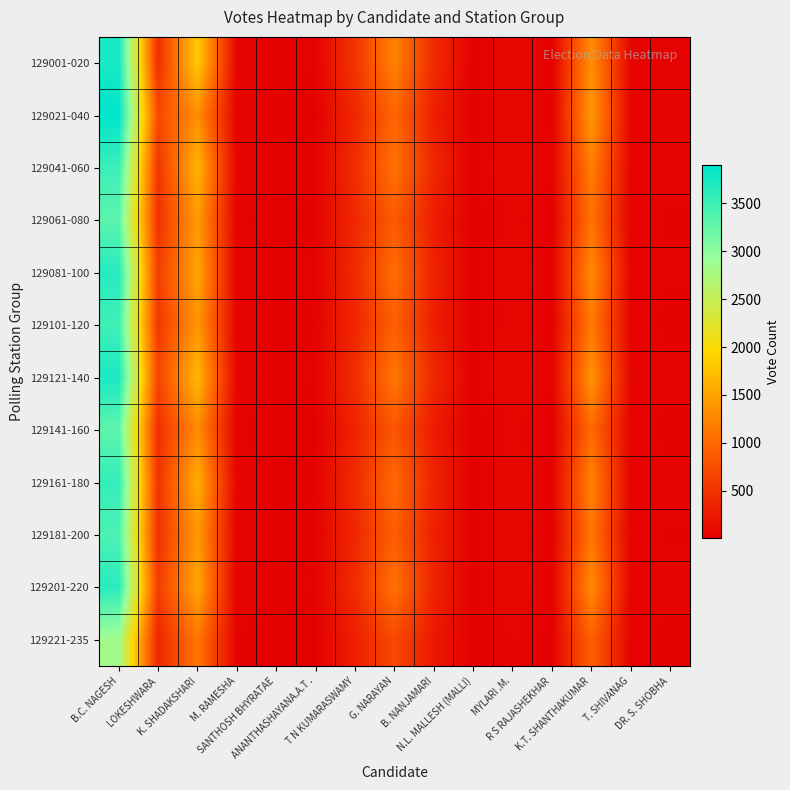

What is the smallest value displayed?

10